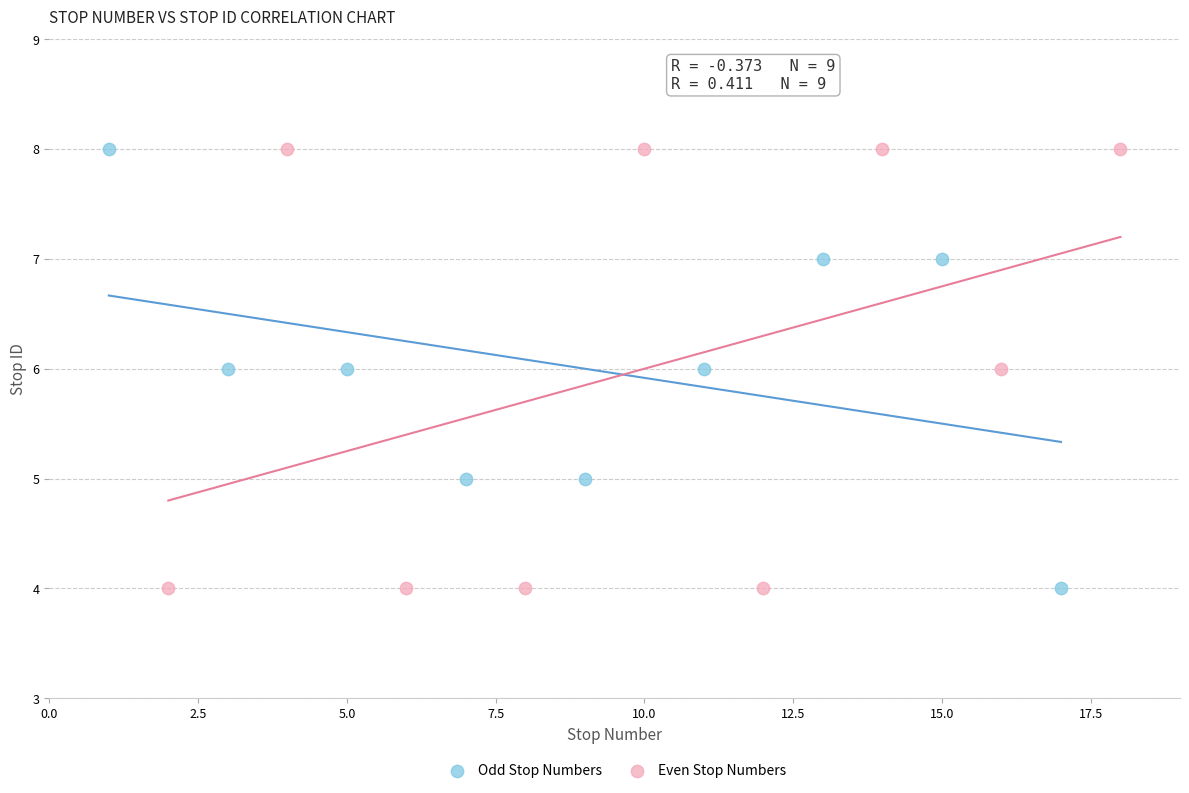

What are all the series names shown in the legend?

Odd Stop Numbers, Even Stop Numbers